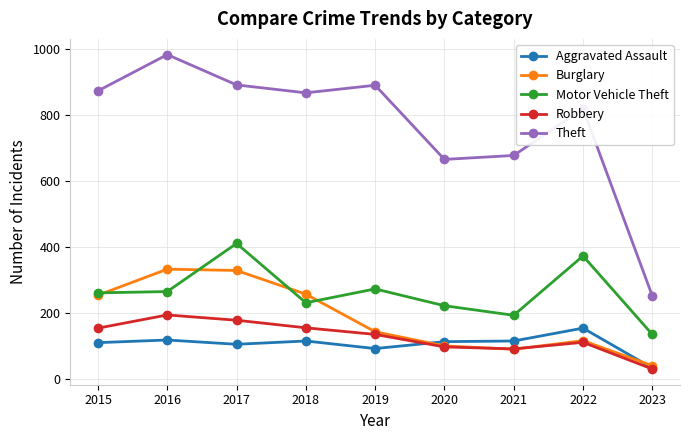

Which category has the lowest value in the Theft series?

2023